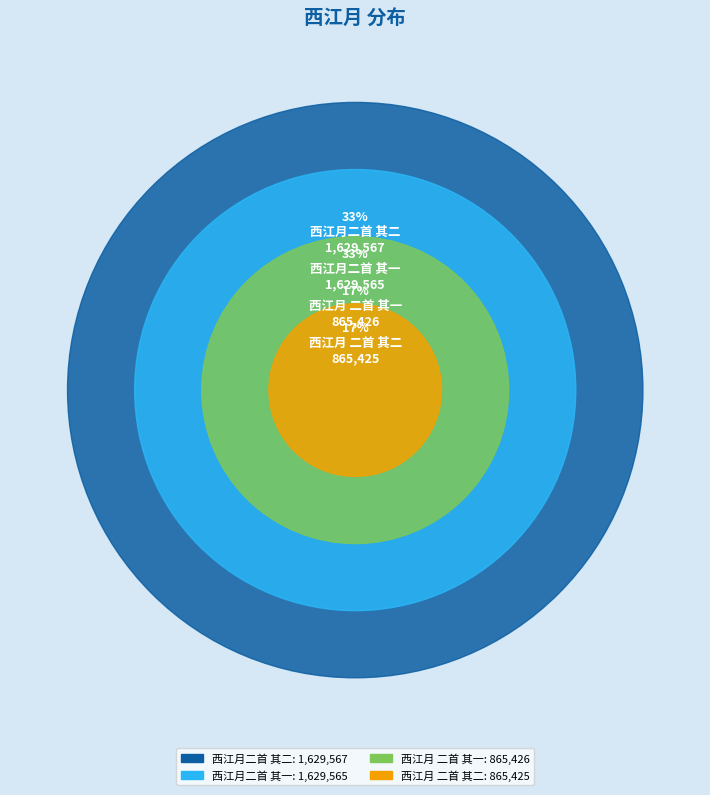

The 西江月 二首 其一 slice represents 27% of the pie. True or false?

False